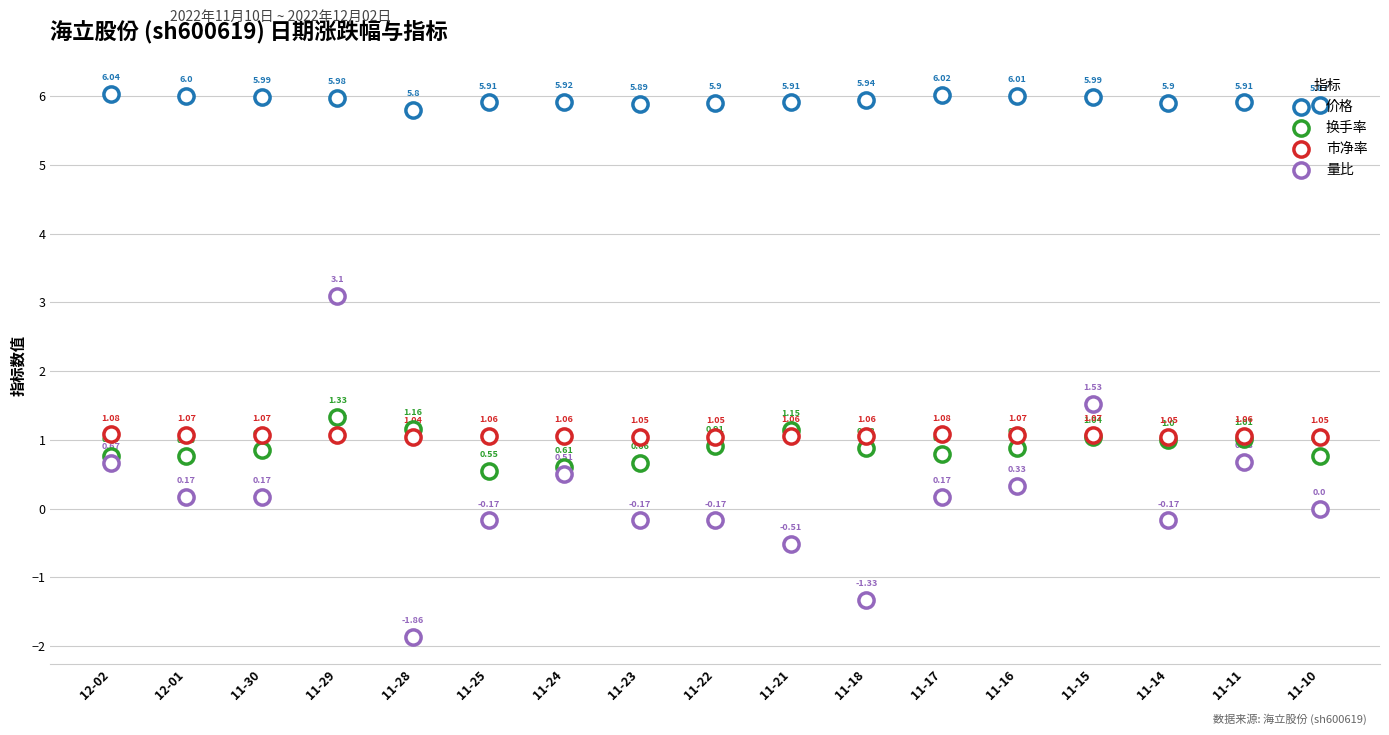

What is the total value across all series at 11-10?

7.7